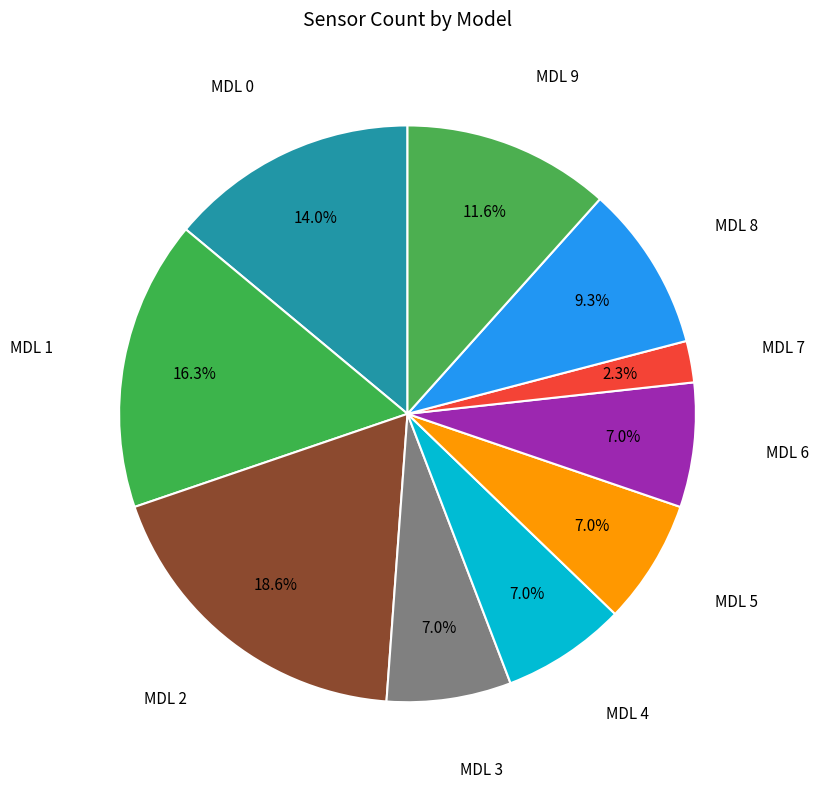

To the nearest percent, what is the average slice percentage?

10%